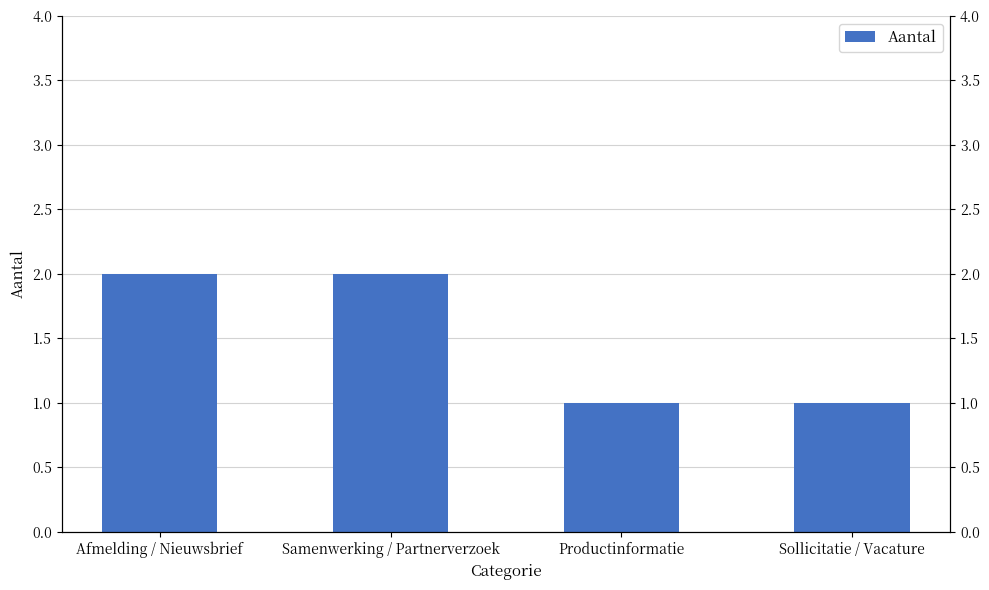

True or false: the data shows 1 at Sollicitatie / Vacature.

False